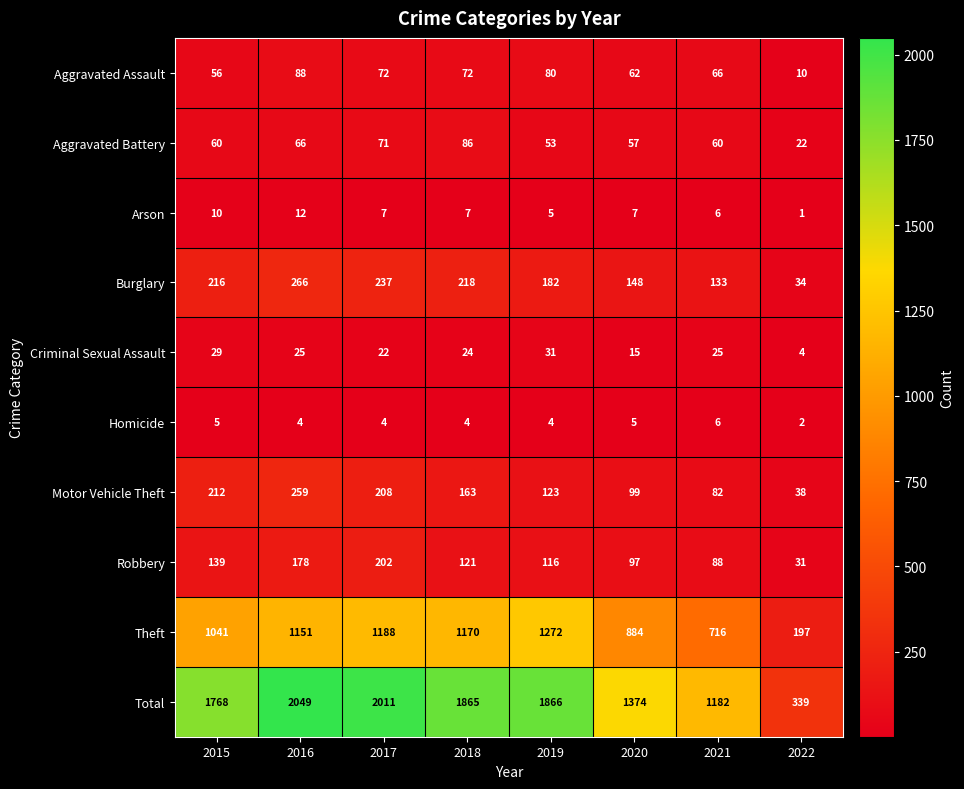

Between 2018 and 2022, which series saw the biggest shift?

Total